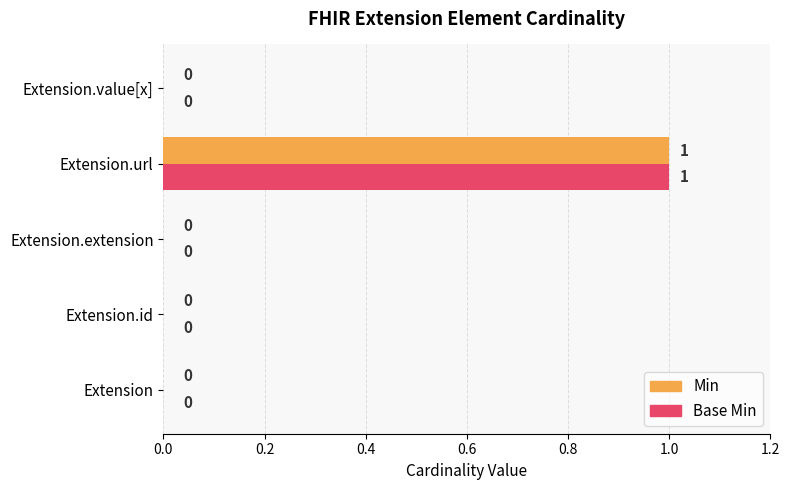

How many values in Base Min are above zero?

1